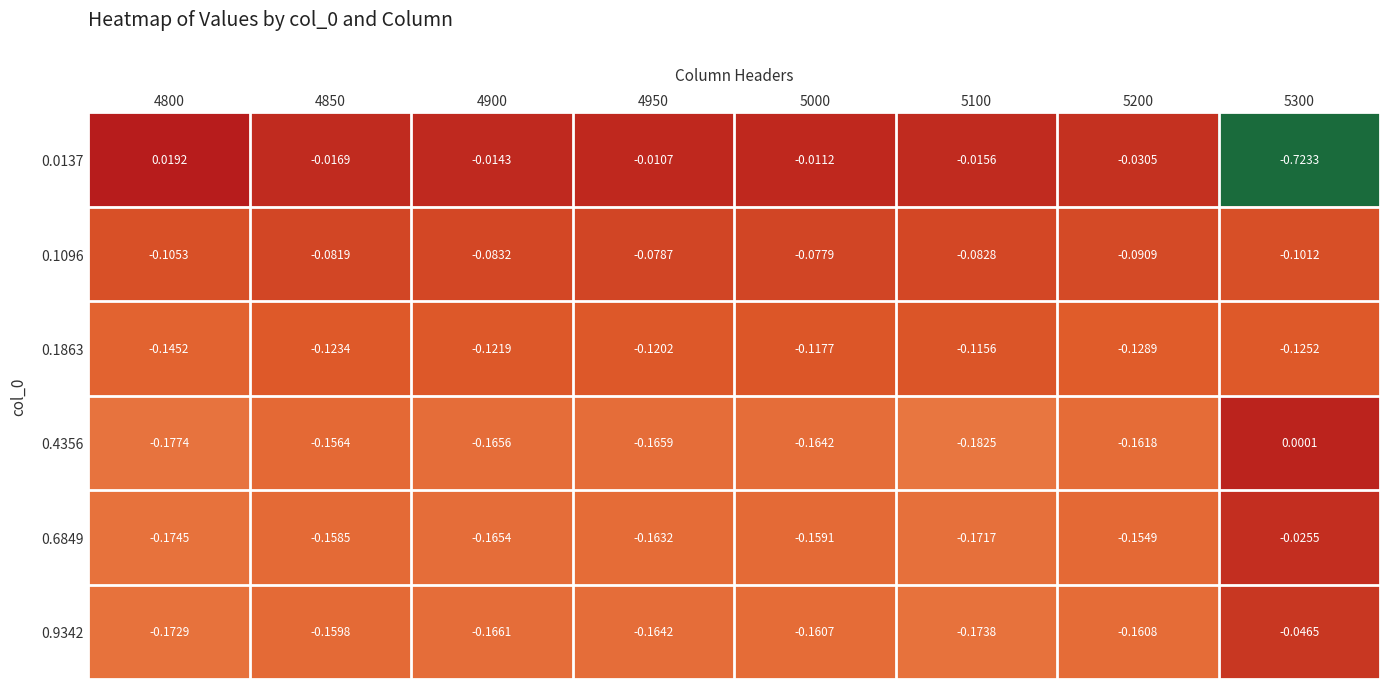

How many categories are shown in the chart?

8